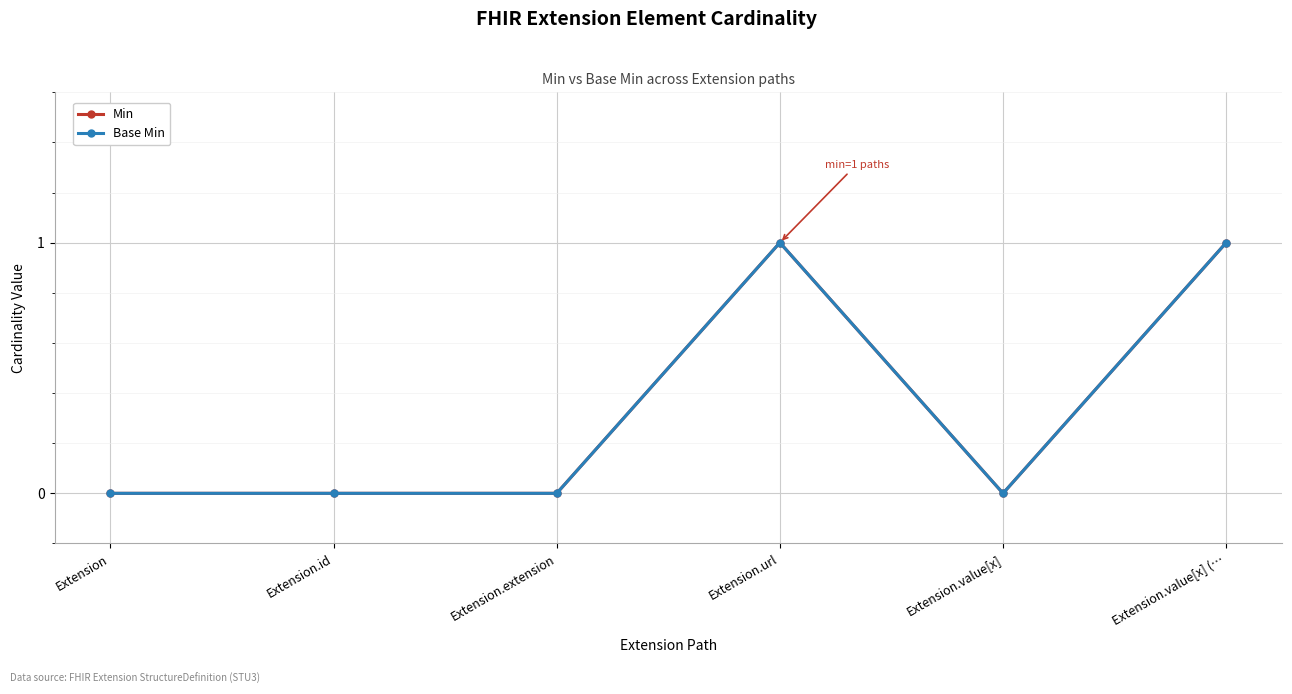

Is it true that Min equals 0 at Extension?

True